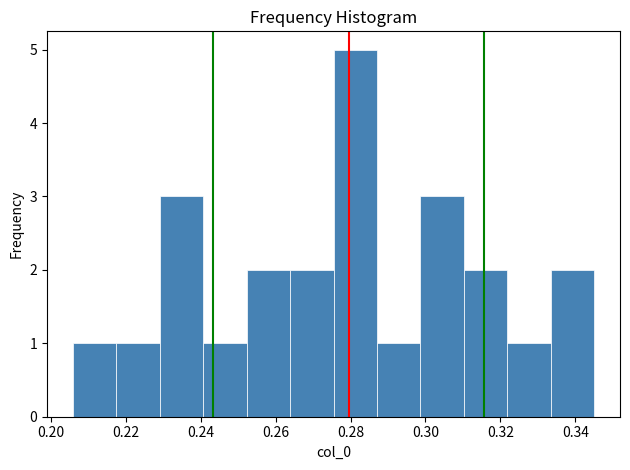

Reading left to right, transcribe this chart: for each bar, give the range it covers on the x-axis and its height. Neither the bar edges nor the heights are printed on the chart, so give them approximately, as read against the axes.

0.206 to 0.218: 1
0.218 to 0.230: 1
0.230 to 0.240: 3
0.240 to 0.252: 1
0.252 to 0.264: 2
0.264 to 0.276: 2
0.276 to 0.288: 5
0.288 to 0.298: 1
0.298 to 0.310: 3
0.310 to 0.322: 2
0.322 to 0.334: 1
0.334 to 0.344: 2